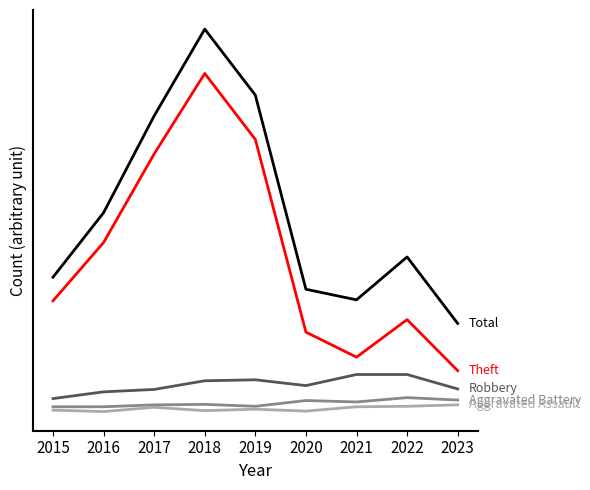

What is the smallest value displayed?

3